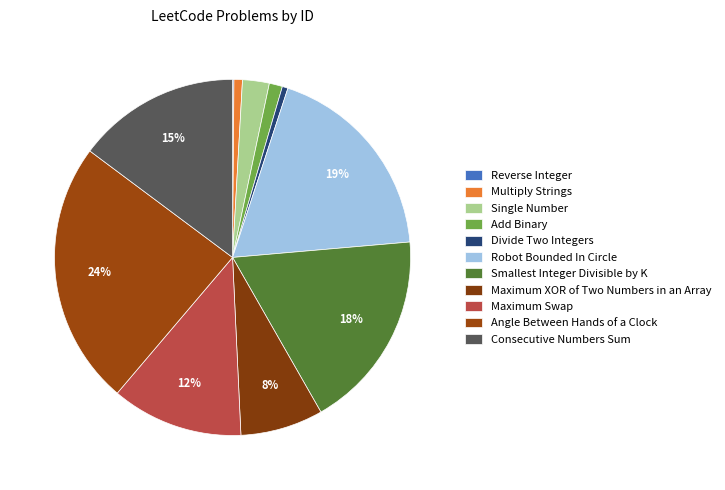

Count the number of slices in the pie.

11